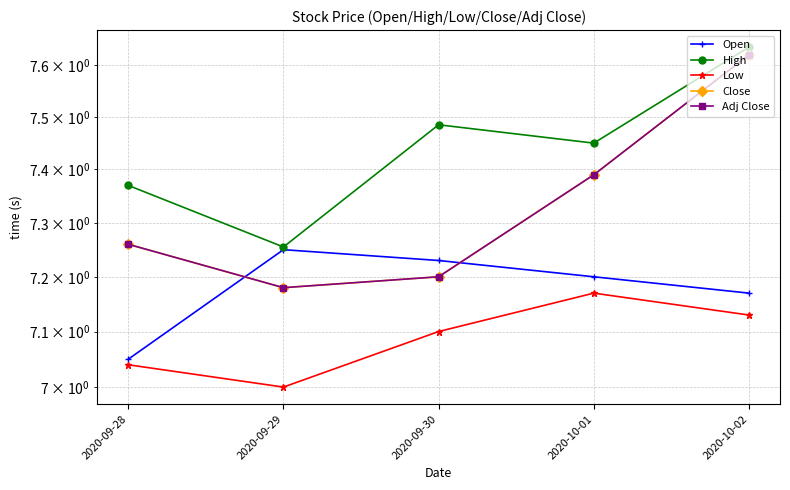

What is the total value across all series at 2020-10-01?

36.6